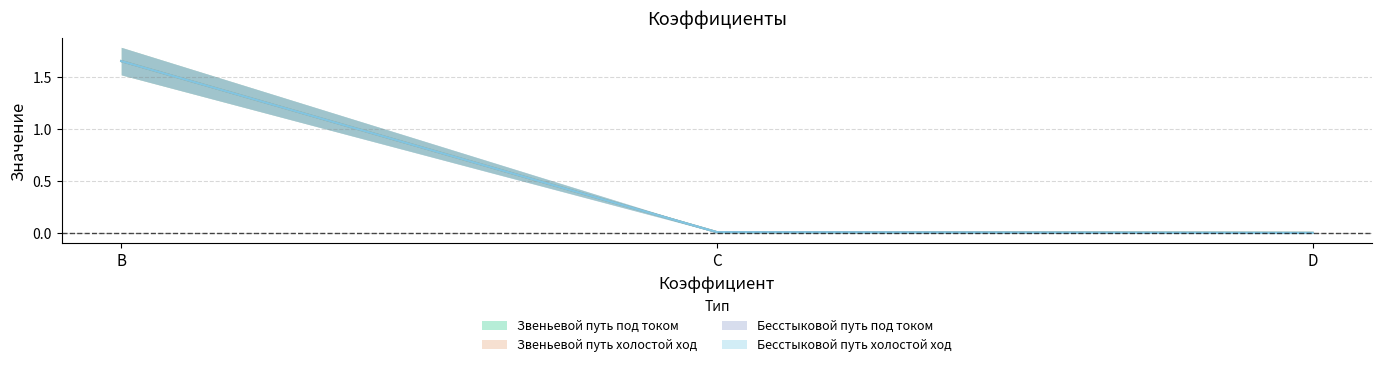

Is this an area chart (filled region under the line)?

No